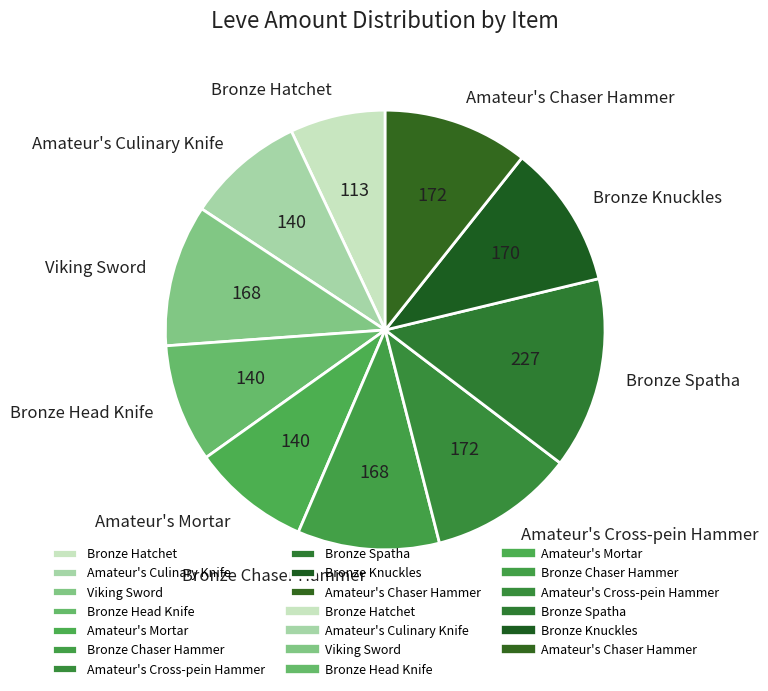

Is the sum of Bronze Spatha and Amateur's Chaser Hammer greater than half?

No